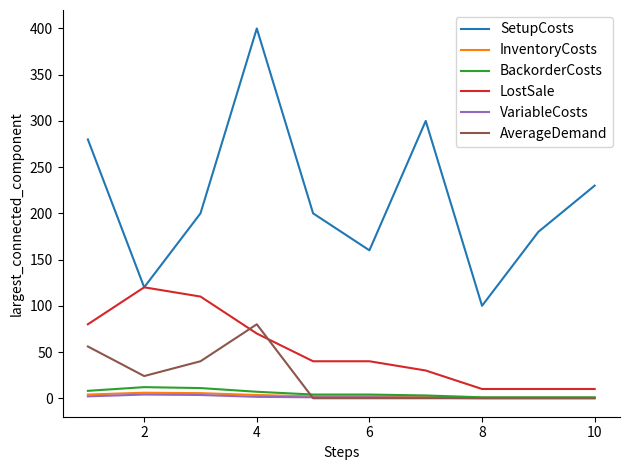

Which series has the largest range (max minus min)?

SetupCosts